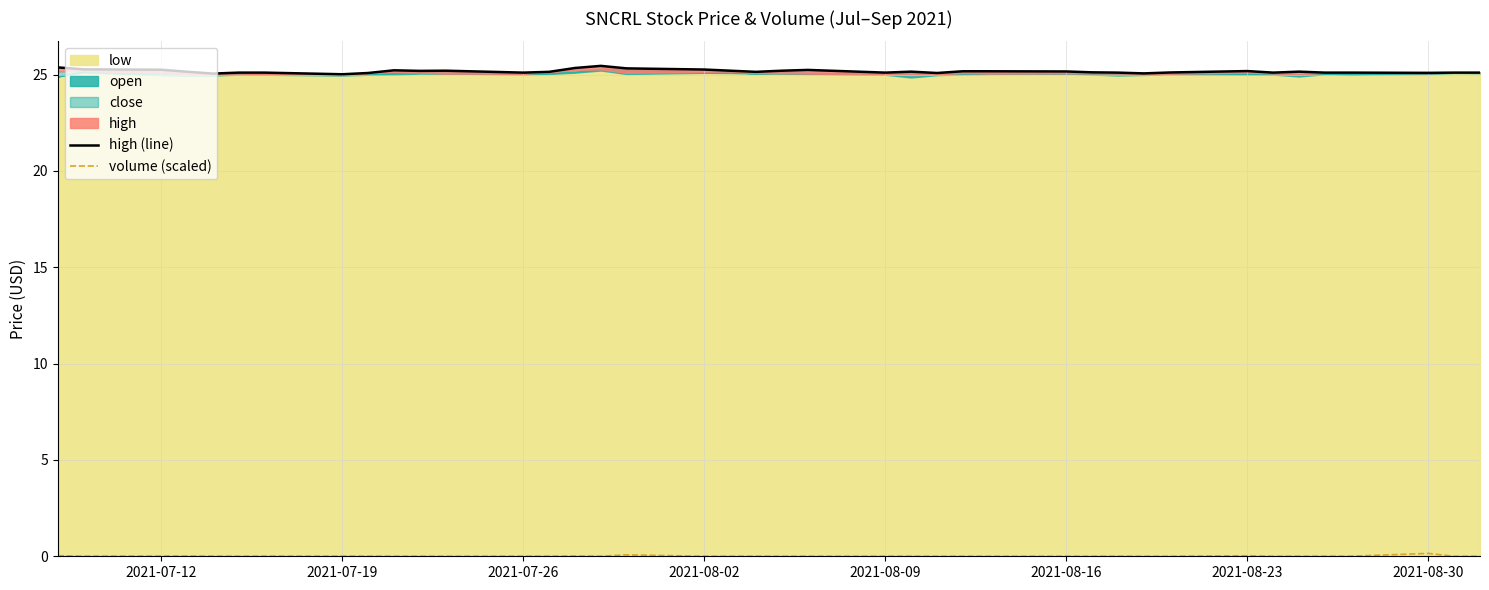

The volume (scaled) series shows 0.0 at 2021-08-16. True or false?

False